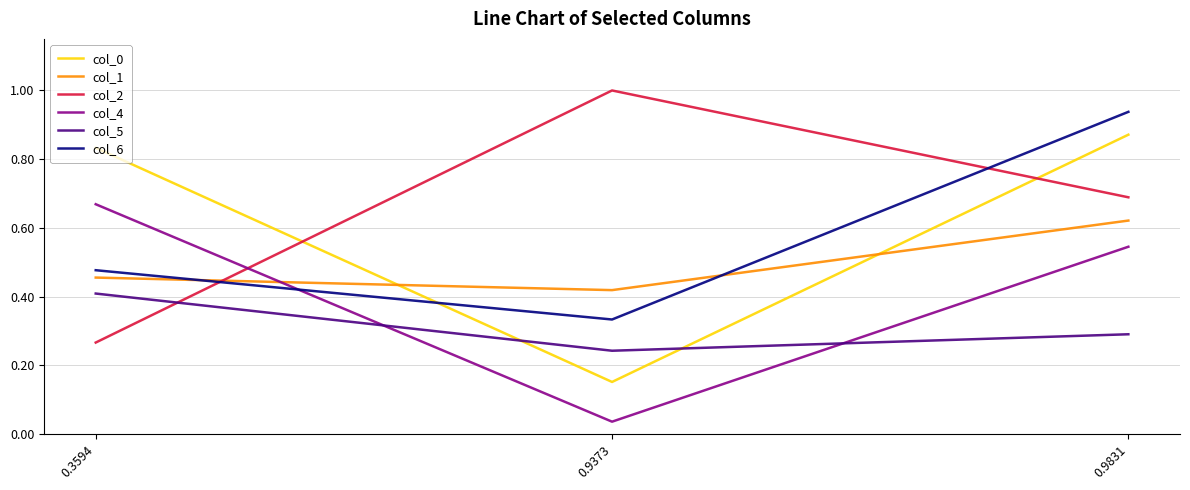

Is the value of col_1 at 0.9373 greater than the value of col_4 at 0.9373?

Yes